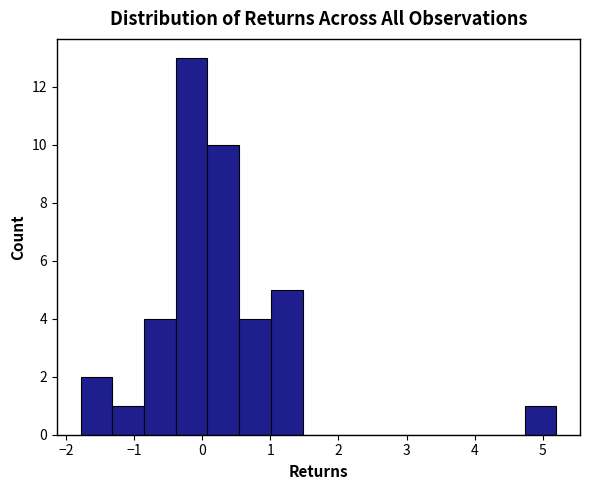

Reading left to right, list every bar in this chart as the range it spans on the x-axis followed by its height. Neither the bar edges nor the heights are printed on the chart, so give them approximately, as read against the axes.

-1.8 to -1.3: 2
-1.3 to -0.9: 1
-0.9 to -0.4: 4
-0.4 to 0.1: 13
0.1 to 0.5: 10
0.5 to 1.0: 4
1.0 to 1.5: 5
1.5 to 1.9: 0
1.9 to 2.4: 0
2.4 to 2.9: 0
2.9 to 3.3: 0
3.3 to 3.8: 0
3.8 to 4.3: 0
4.3 to 4.7: 0
4.7 to 5.2: 1